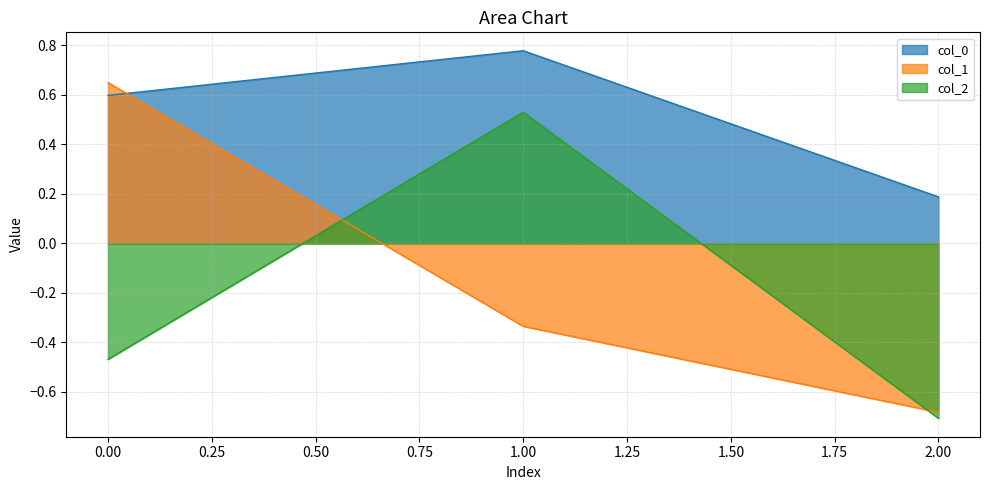

Is it true that col_2 equals 0.9 at 1.00?

False